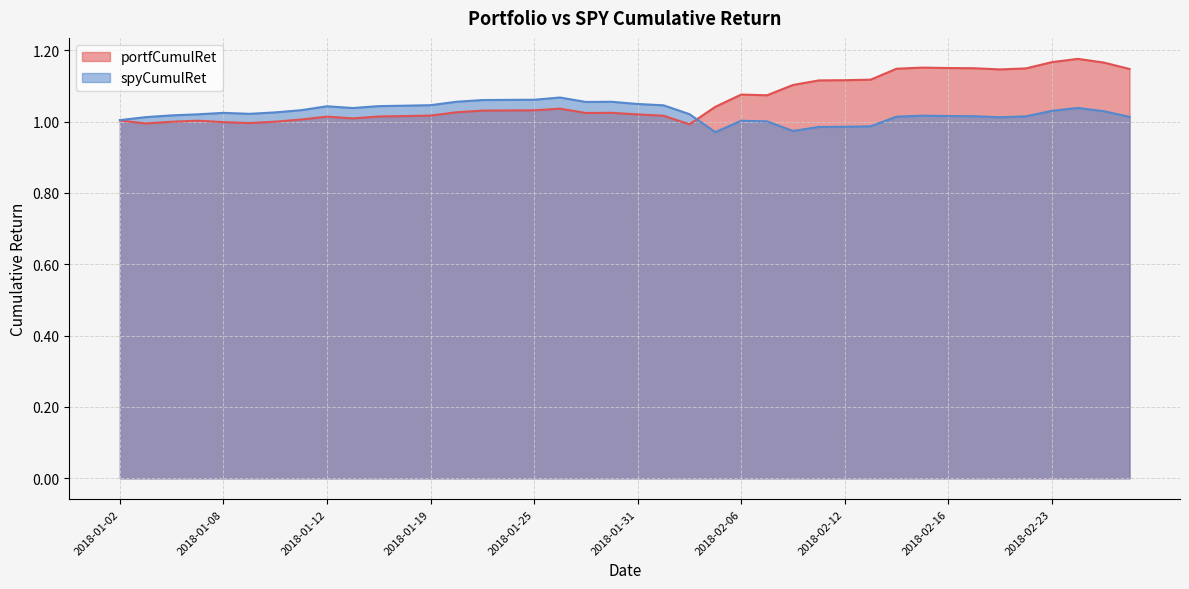

What is the minimum value for spyCumulRet?

1.0